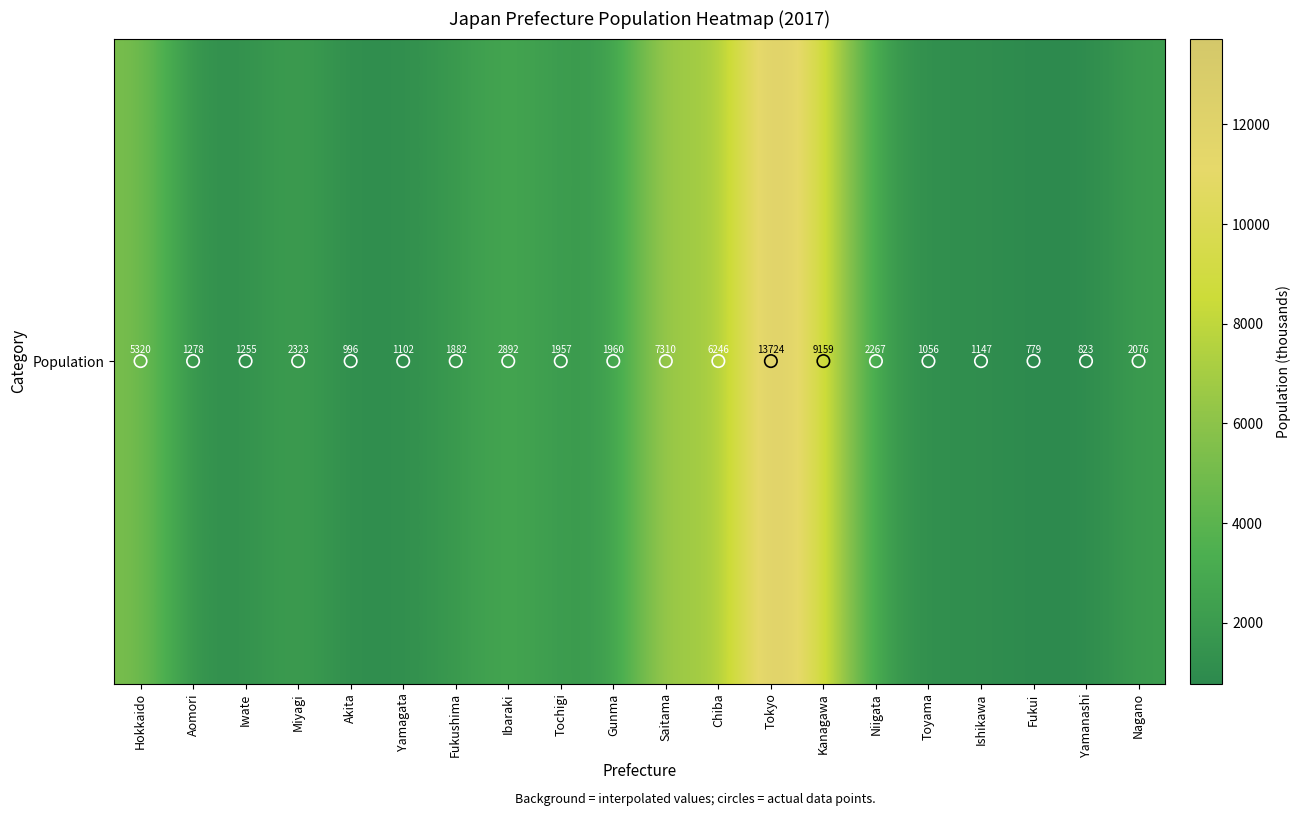

How many data points are above 1960?

9